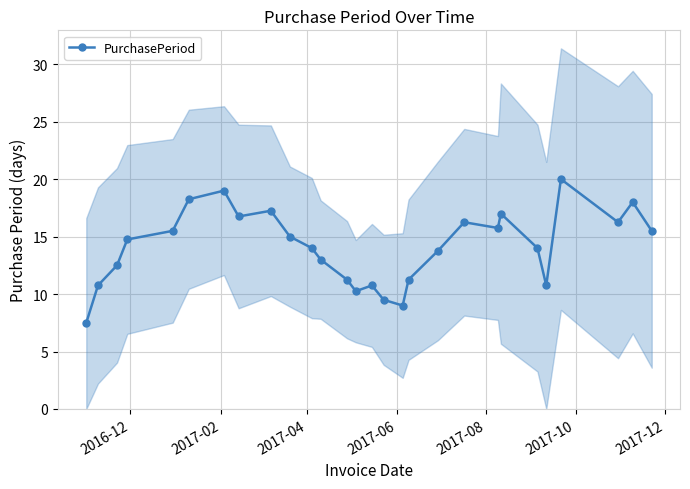

What is the lowest value of the PurchasePeriod series?

7.5